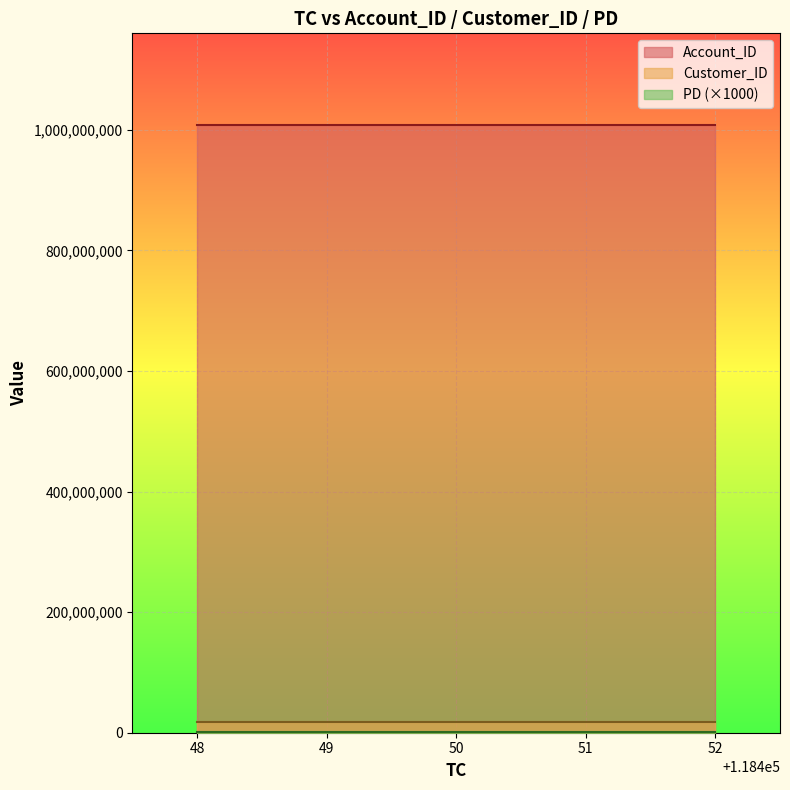

What is the approximate value of Customer_ID at 48, to the nearest 100?

17704600